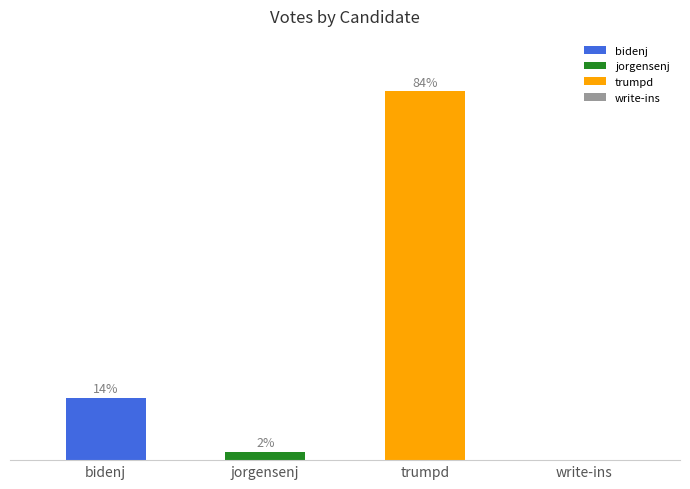

Rank the categories by value from highest to lowest.

trumpd, bidenj, jorgensenj, write-ins